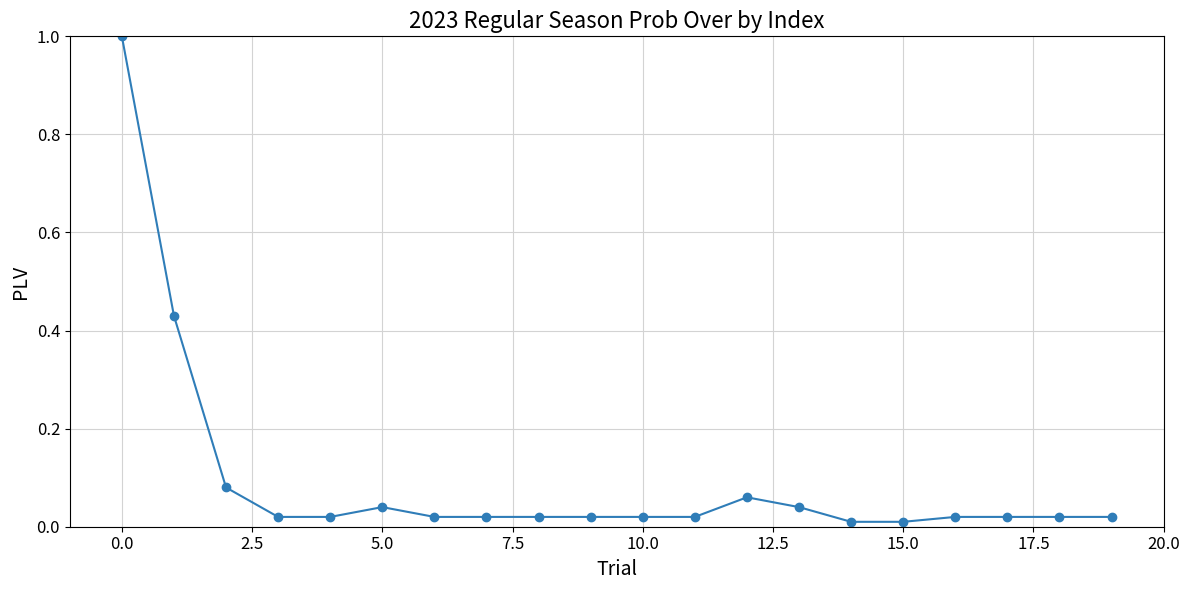

What is the maximum value shown in the chart?

1.0